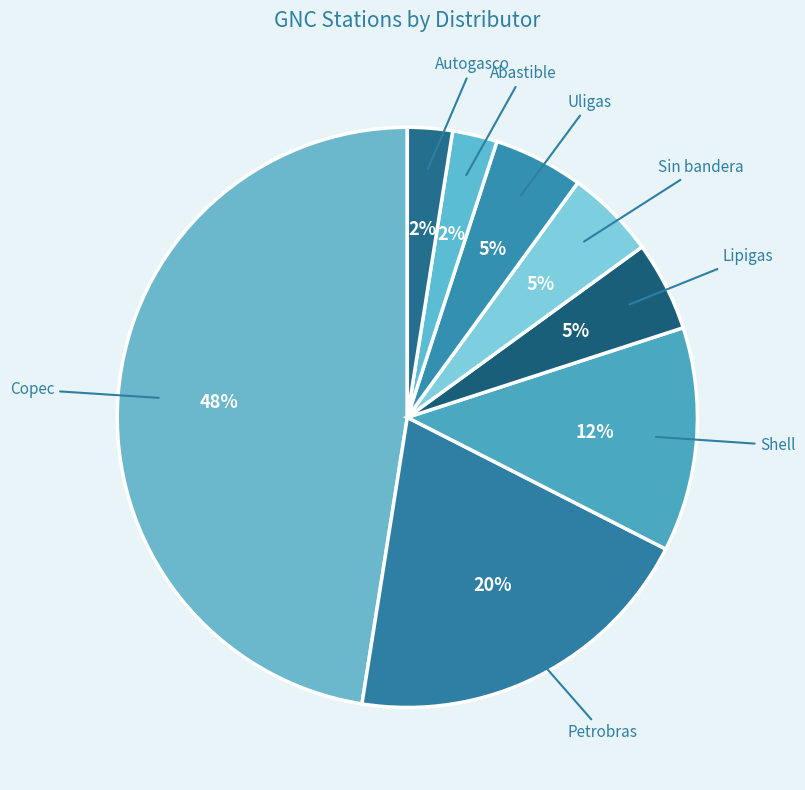

What percentage is the Petrobras slice, to the nearest percent?

20%